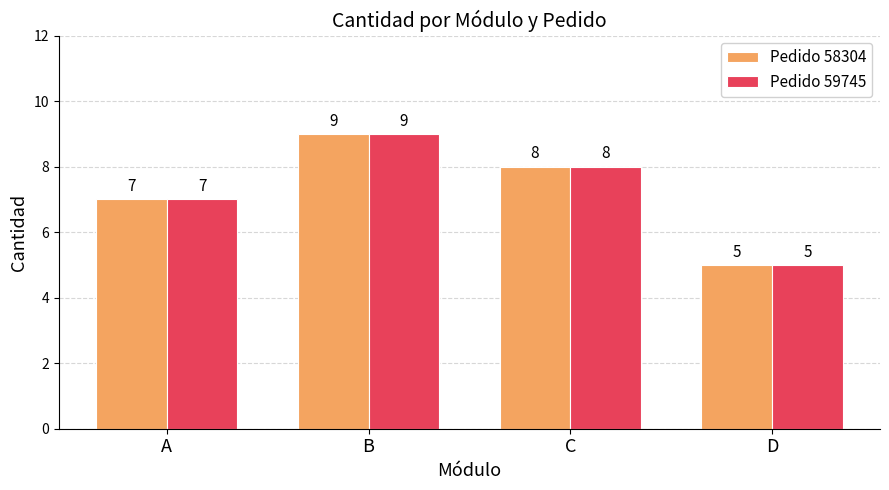

The value of Pedido 59745 at D is 5. True or false?

True